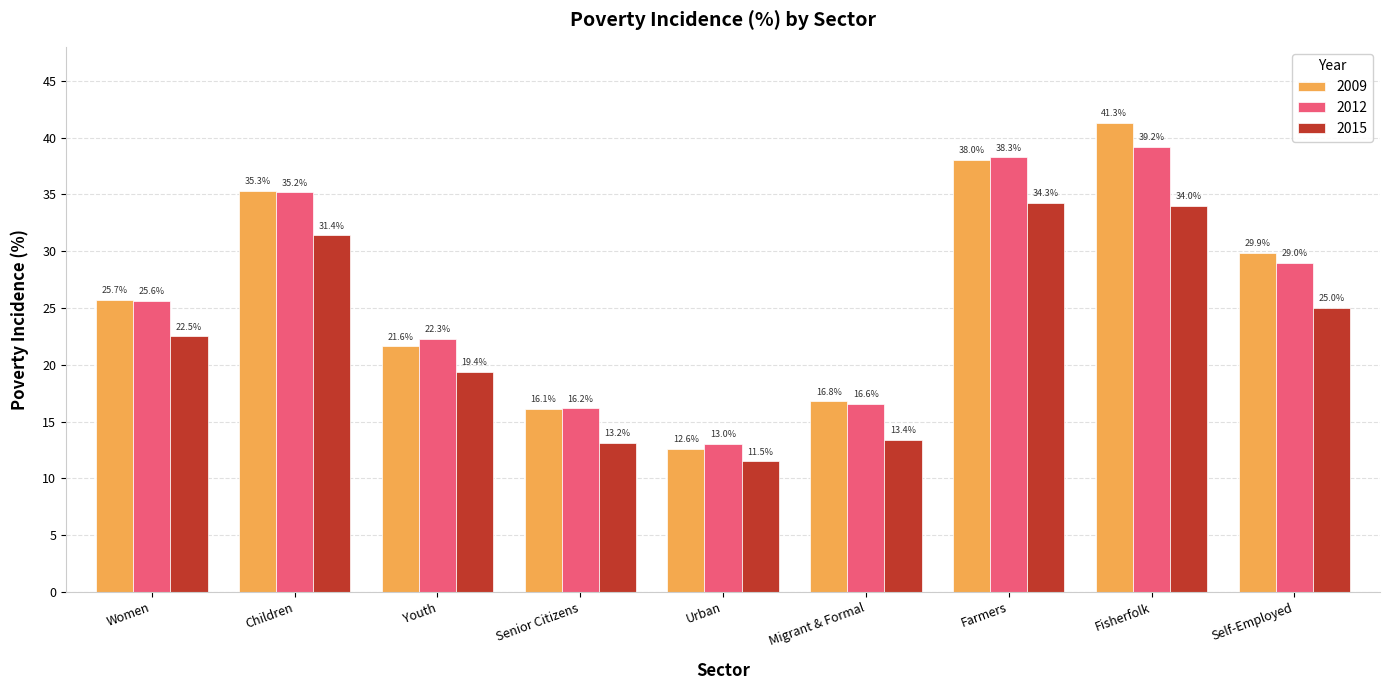

How many distinct data groups are displayed?

3